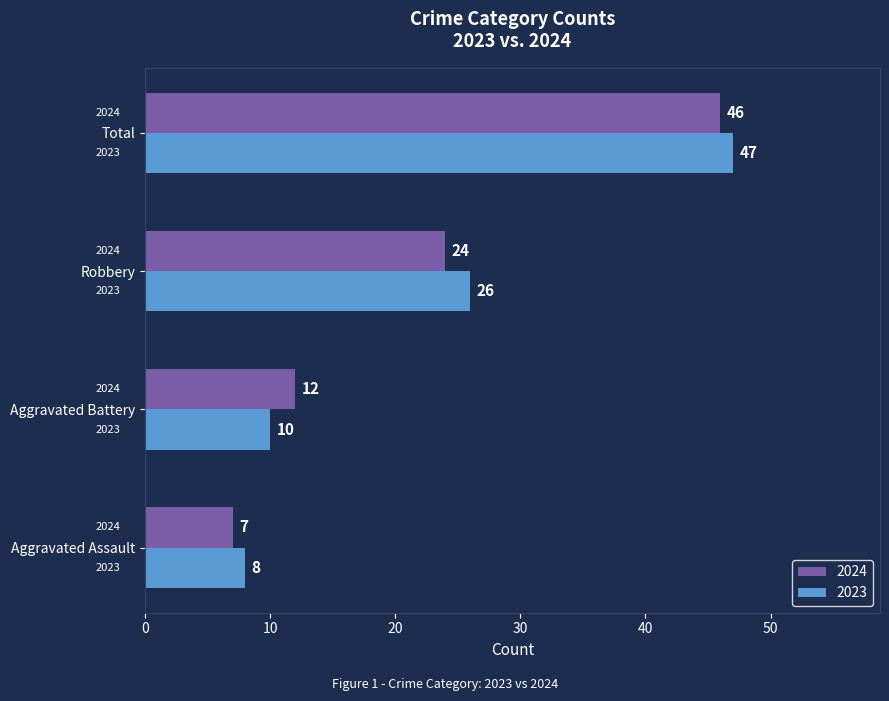

Where is 2023 nearest to the value 27?

Robbery